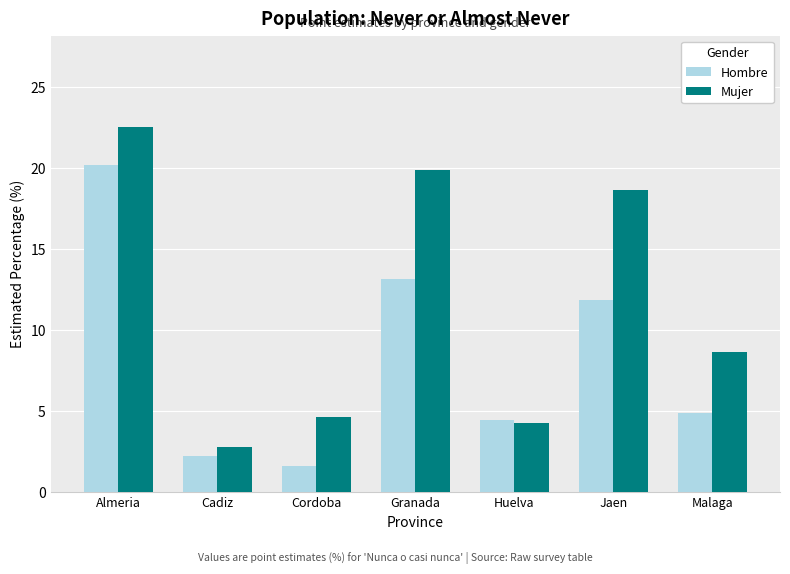

What is the total value across all series at Malaga?

13.6